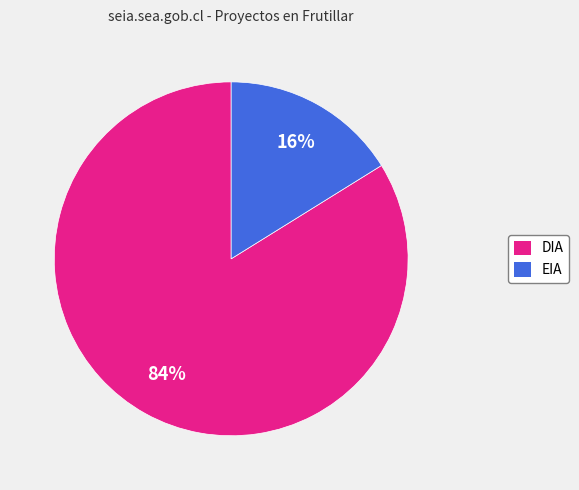

What is the majority slice?

DIA